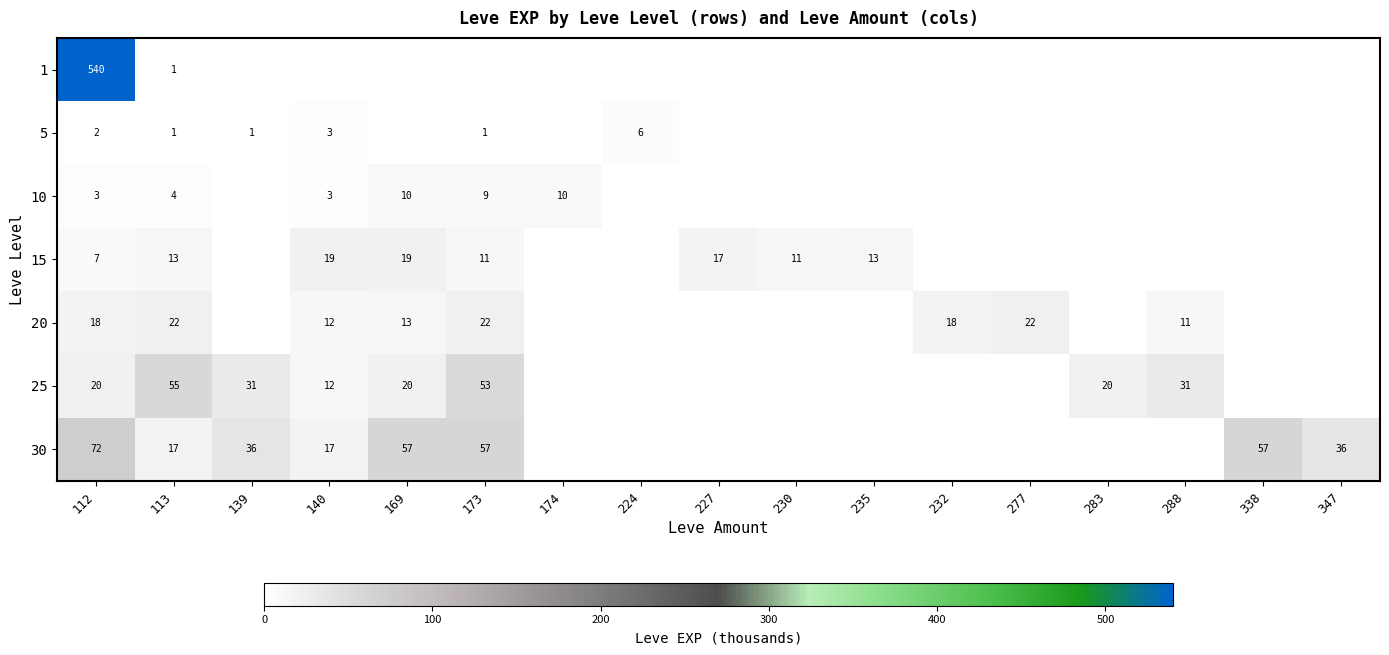

What is the total value across all series at 235?

13